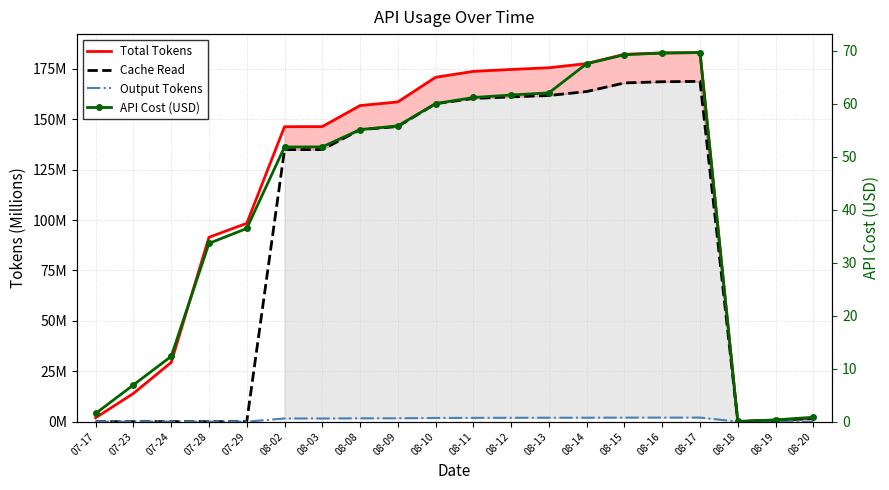

List the series in order of their overall mean, lowest first.

Output Tokens, API Cost (USD), Cache Read, Total Tokens